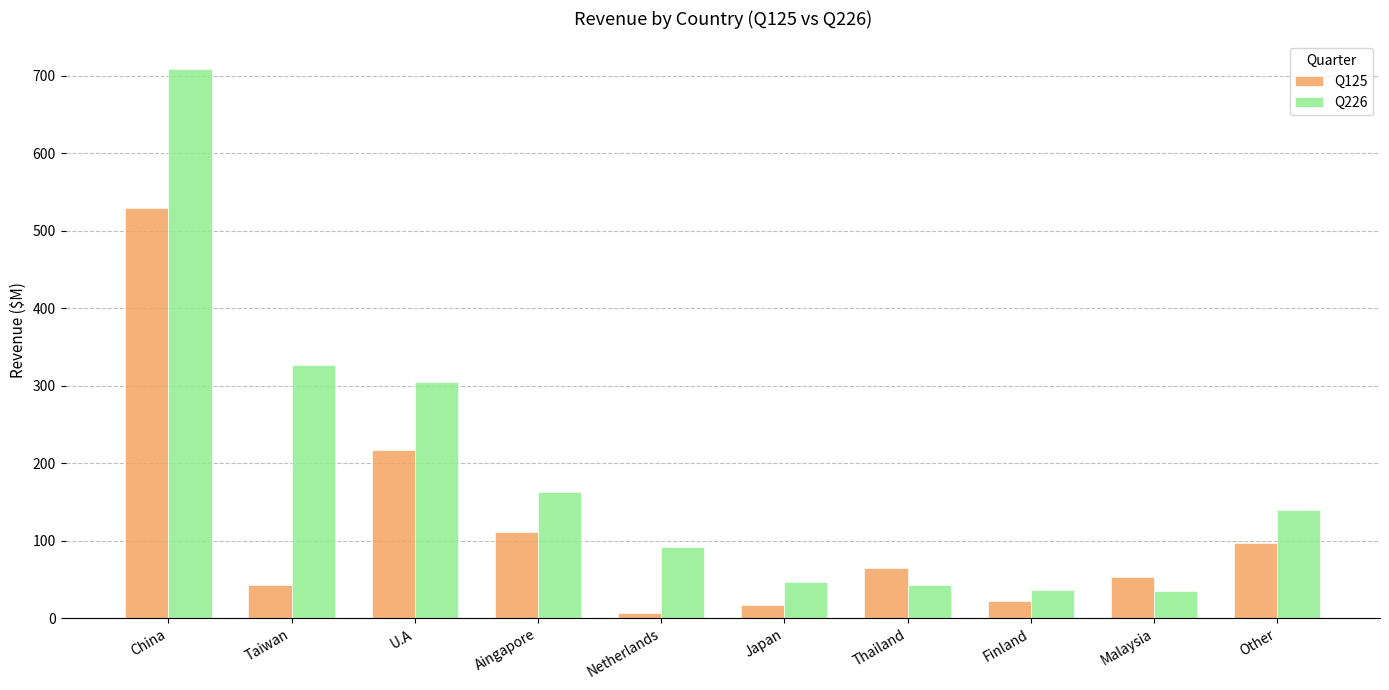

What is the greatest value displayed?

708.9